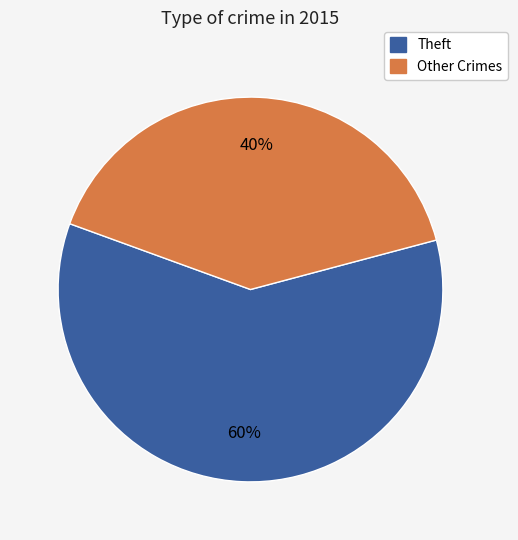

Is there a majority slice in this chart?

Yes